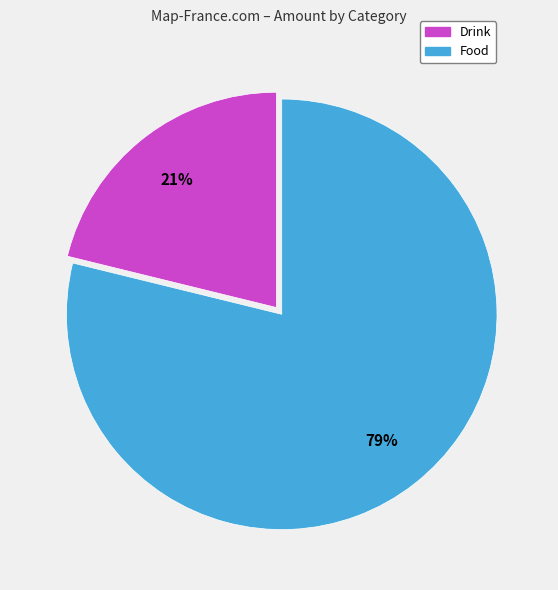

Rank the categories by value from lowest to highest.

Drink, Food